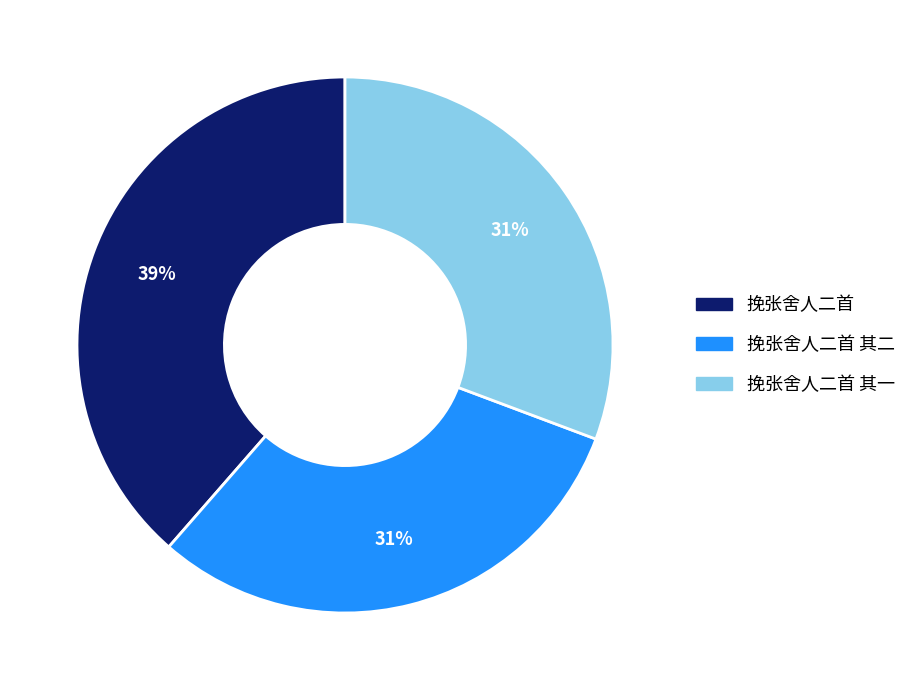

Does any single category account for the majority?

No